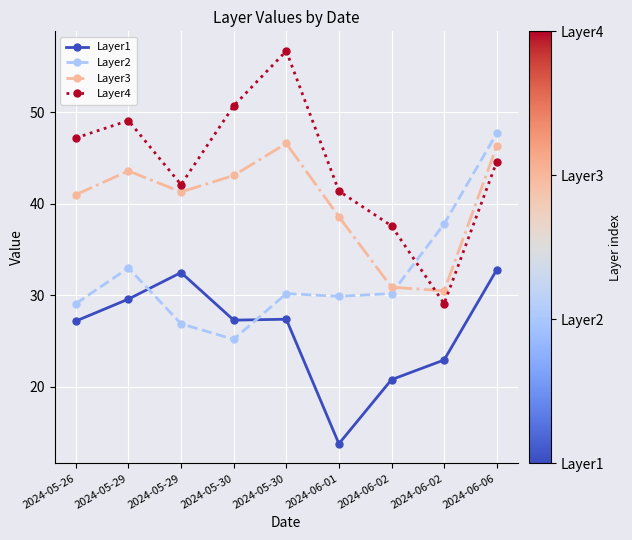

Reading right to left, transcribe all the data shown in this chart.

Layer1: 2024-06-06=32.8	2024-06-02=22.9	2024-06-02=20.8	2024-06-01=13.8	2024-05-30=27.4	2024-05-30=27.3	2024-05-29=32.5	2024-05-29=29.6	2024-05-26=27.2
Layer2: 2024-06-06=47.7	2024-06-02=37.8	2024-06-02=30.2	2024-06-01=29.9	2024-05-30=30.2	2024-05-30=25.2	2024-05-29=26.9	2024-05-29=33.0	2024-05-26=29.1
Layer3: 2024-06-06=46.3	2024-06-02=30.5	2024-06-02=30.9	2024-06-01=38.6	2024-05-30=46.6	2024-05-30=43.1	2024-05-29=41.3	2024-05-29=43.6	2024-05-26=41.0
Layer4: 2024-06-06=44.6	2024-06-02=29.1	2024-06-02=37.6	2024-06-01=41.4	2024-05-30=56.7	2024-05-30=50.7	2024-05-29=42.1	2024-05-29=49.1	2024-05-26=47.2